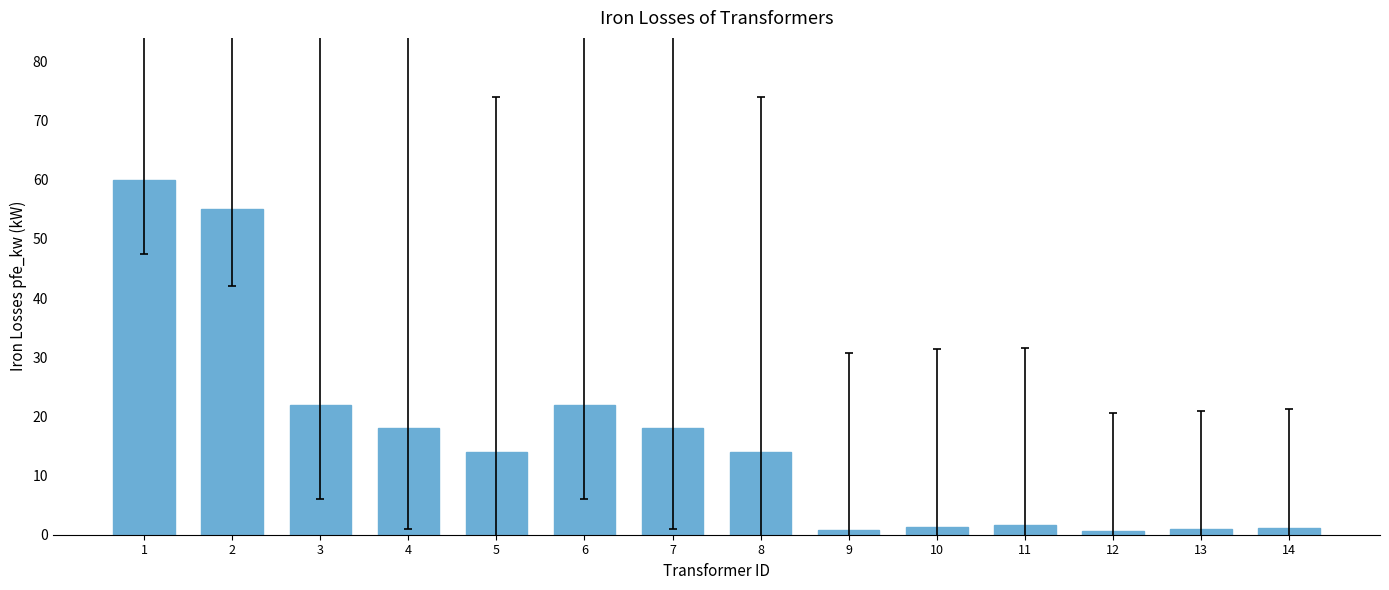

Are the bars grouped side by side (vs. stacked)?

No